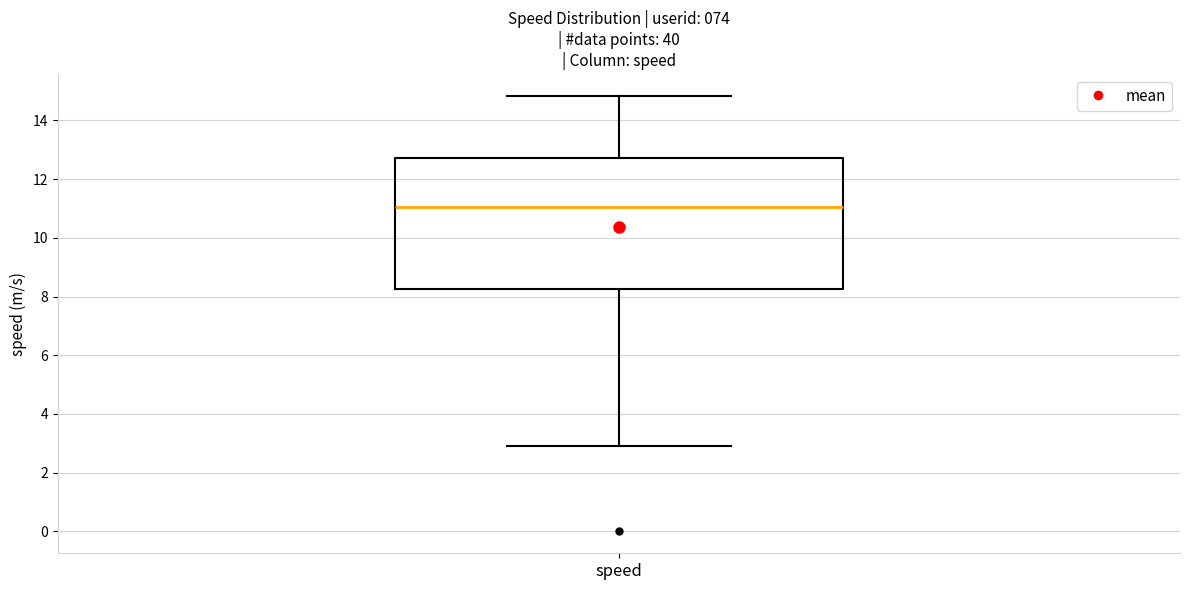

Where is the lower edge of the box for speed on the y-axis? The values are not printed on the chart, so give them approximately, as read against the axis.

8.2